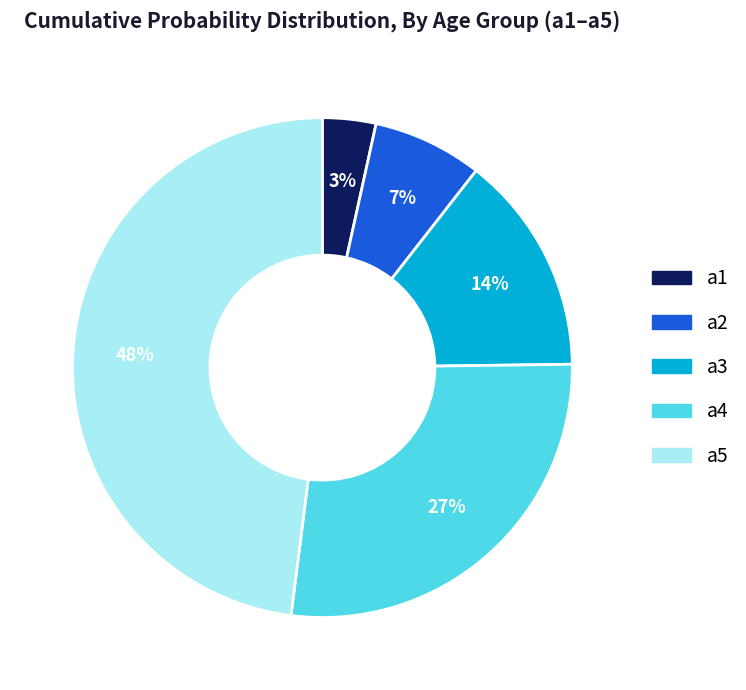

To the nearest percent, what portion does a2 represent?

7%